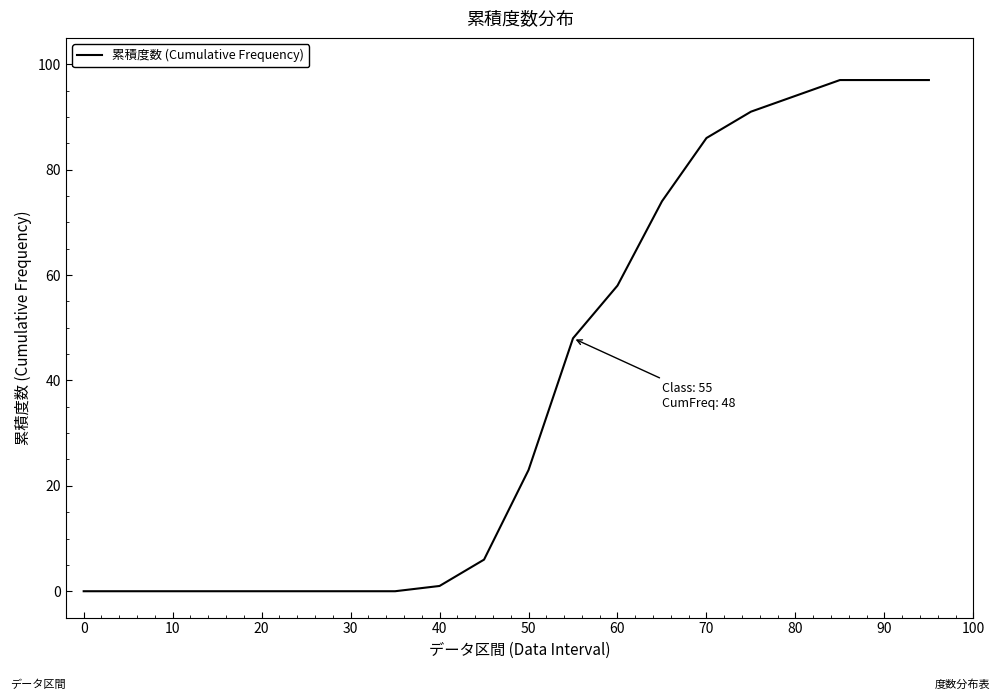

What is the greatest value displayed?

97